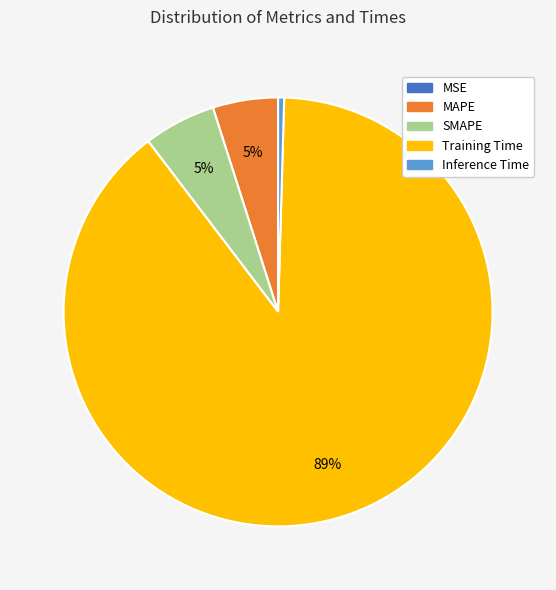

Which slice is the largest?

Training Time